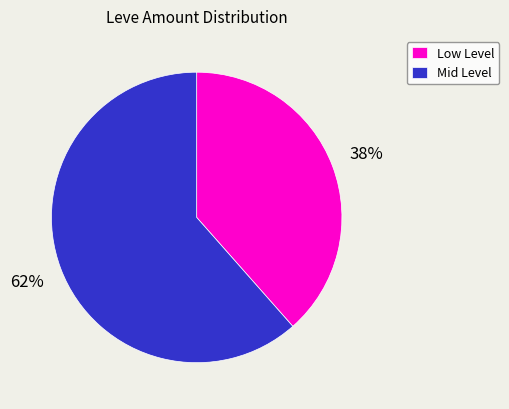

Count the number of slices in the pie.

2